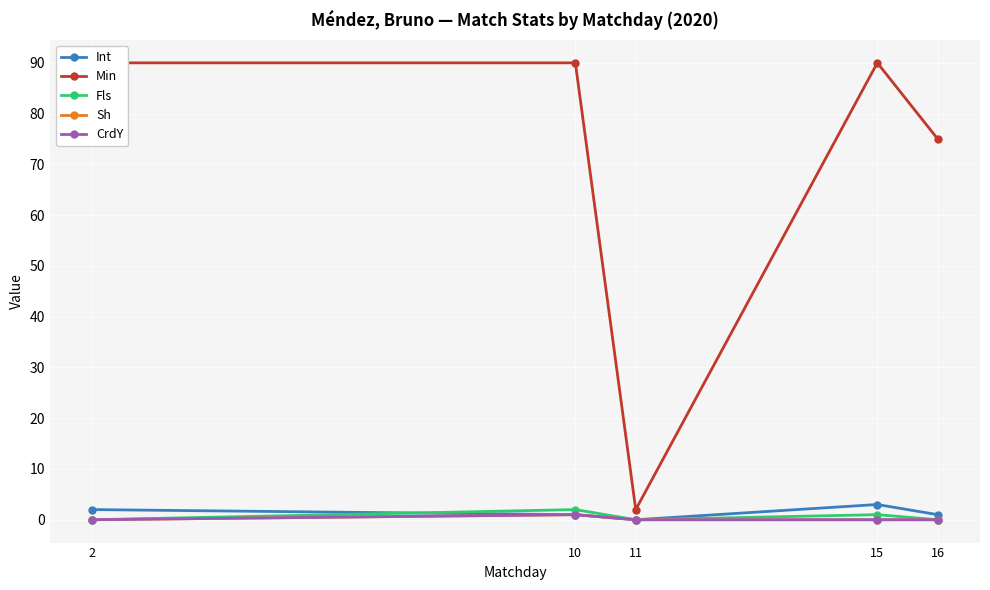

What is the difference between the maximum and minimum values in the CrdY series?

1